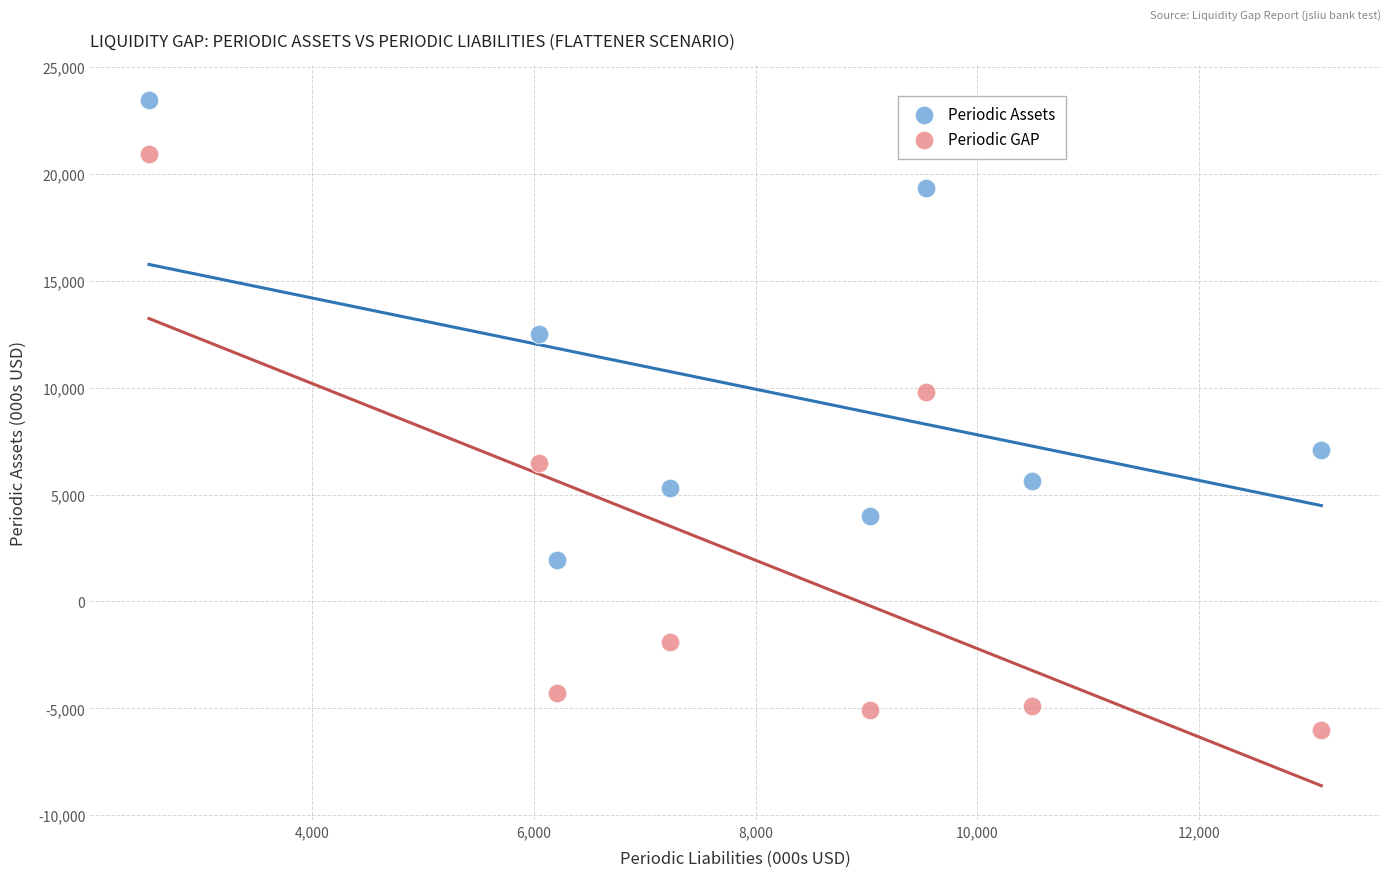

Which series contains the lowest Y value?

Periodic GAP